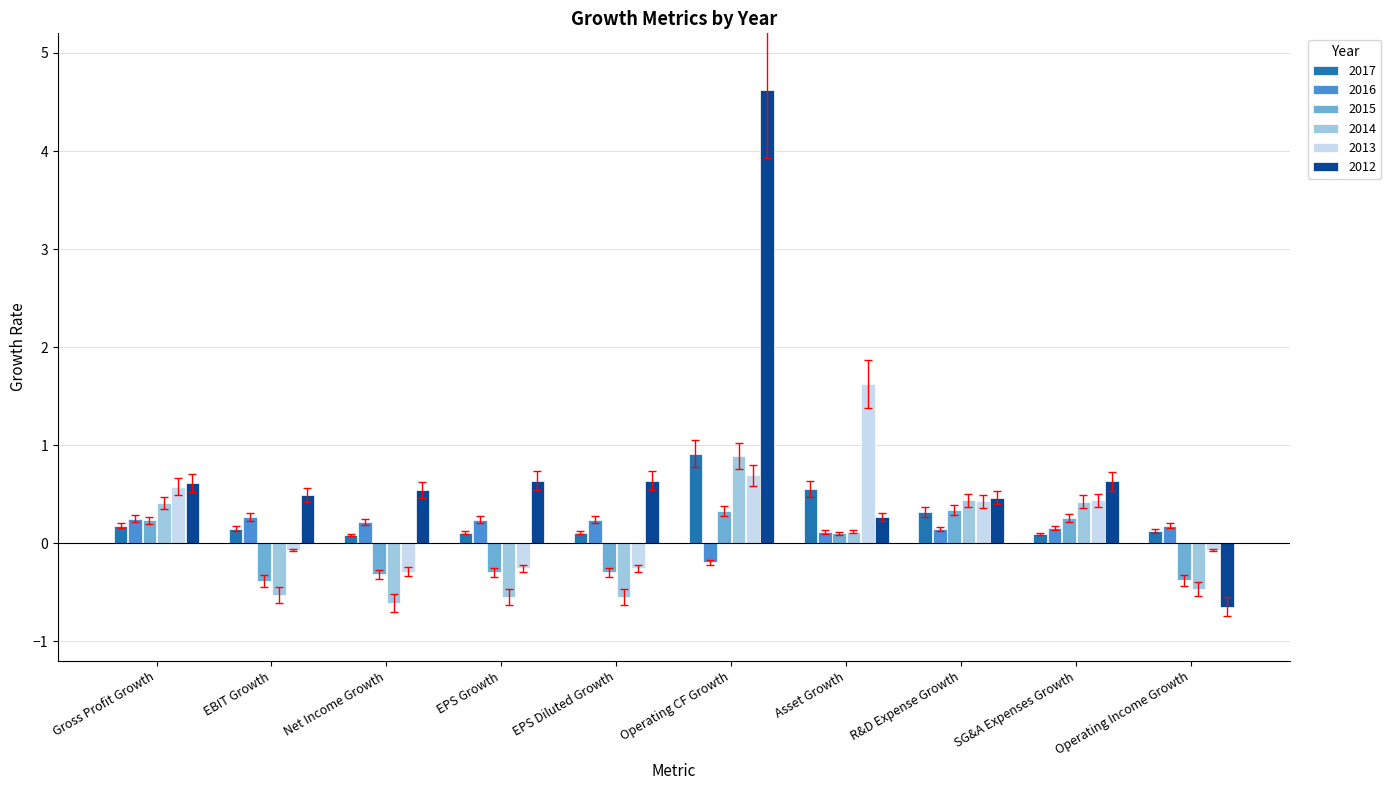

Read the 2013 value at Asset Growth.

1.6